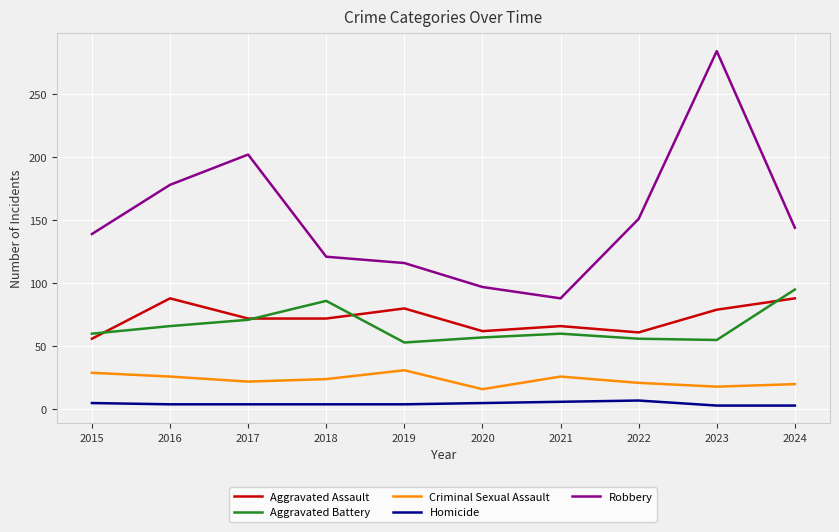

Read the Criminal Sexual Assault value at 2021.

26